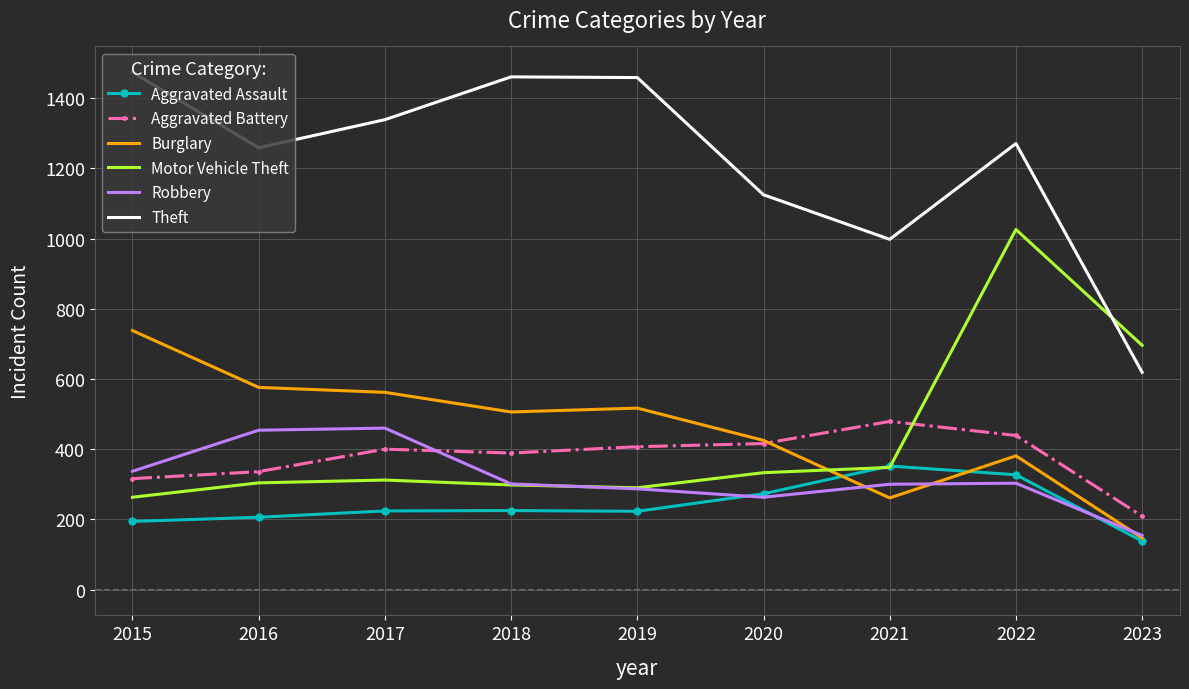

True or false: Burglary and Theft intersect in this chart.

False